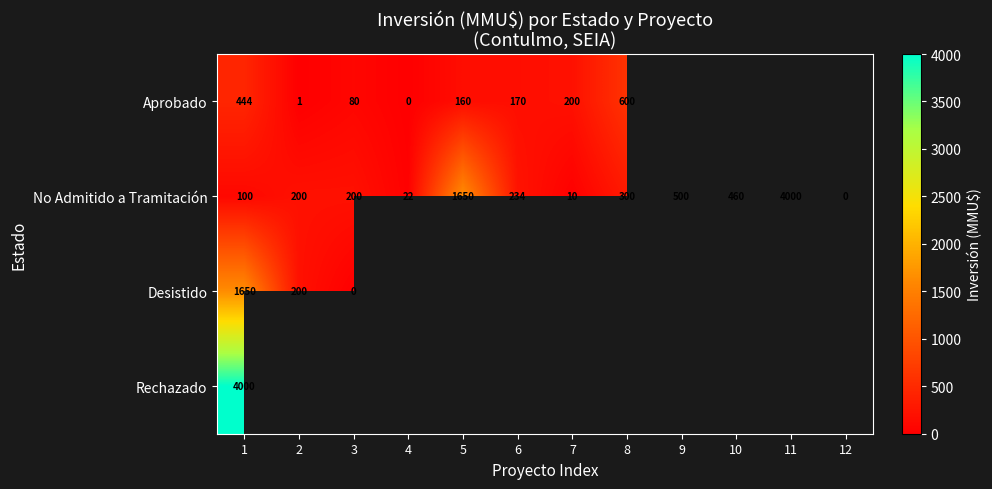

At which label does No Admitido a Tramitación first exceed 234?

5